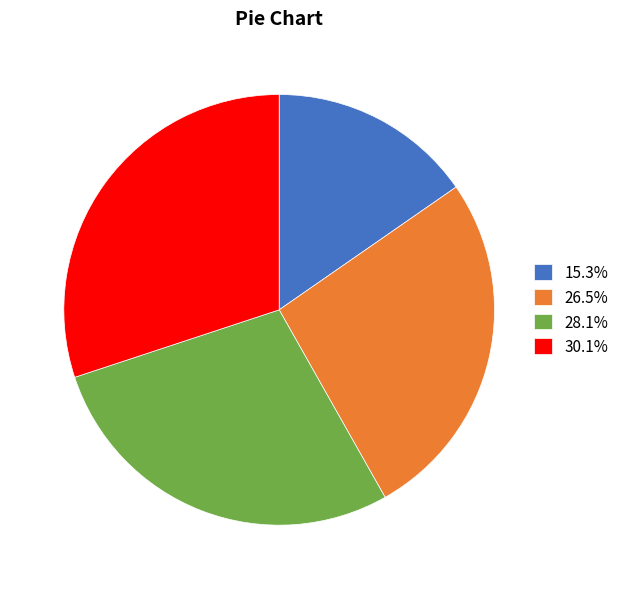

Is the sum of 30.1% and 15.3% greater than half?

No